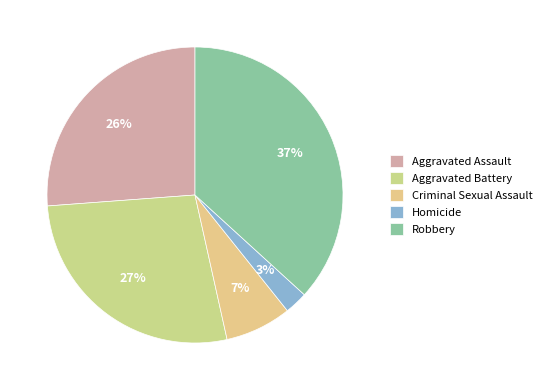

To the nearest percent, what portion does Robbery represent?

37%